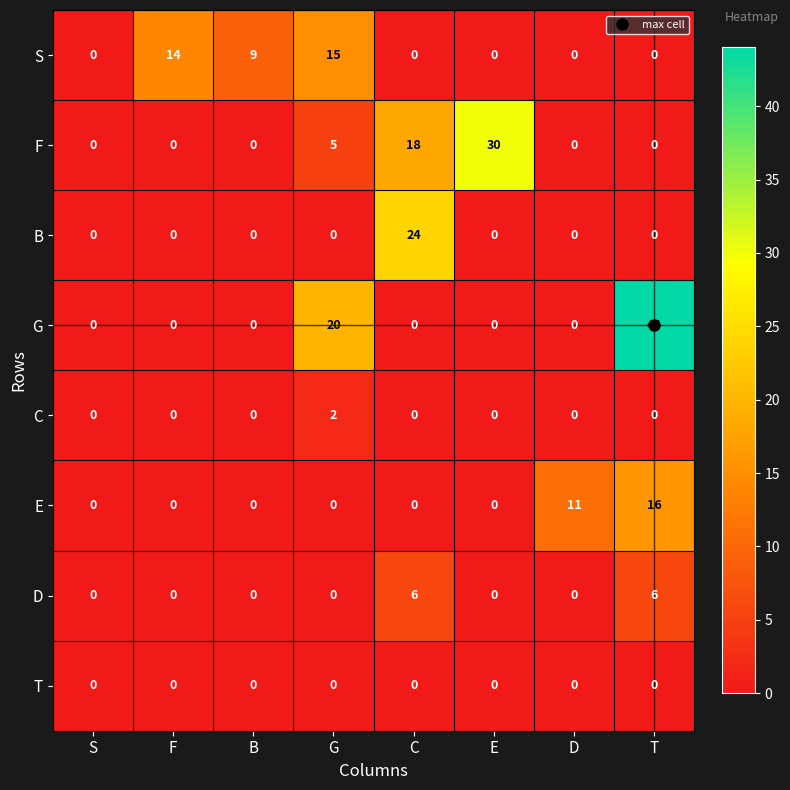

What is the difference between the maximum and second lowest values in the S series?

15